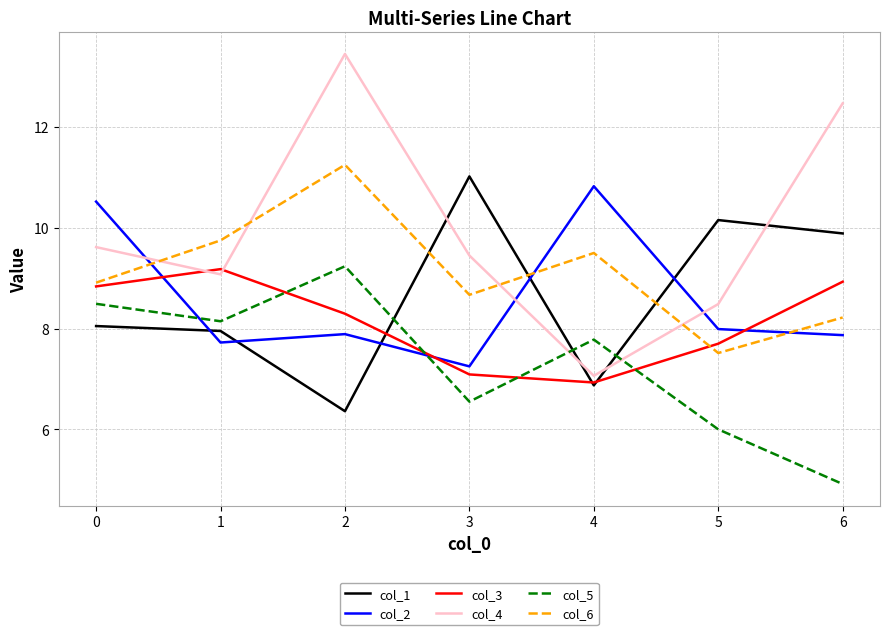

True or false: col_4 has more than 2 points higher than both neighbors.

False